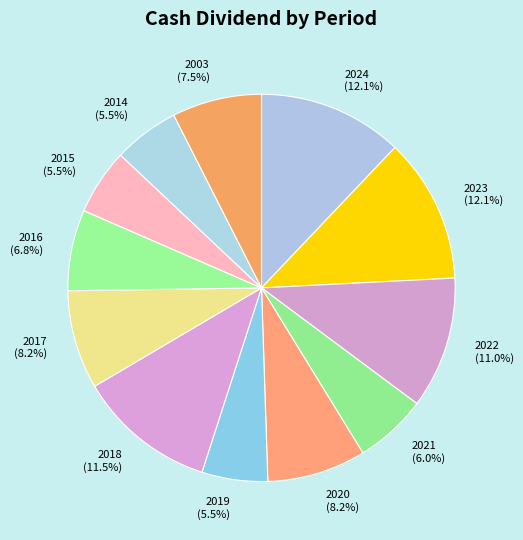

To the nearest percent, what is the average slice percentage?

8%